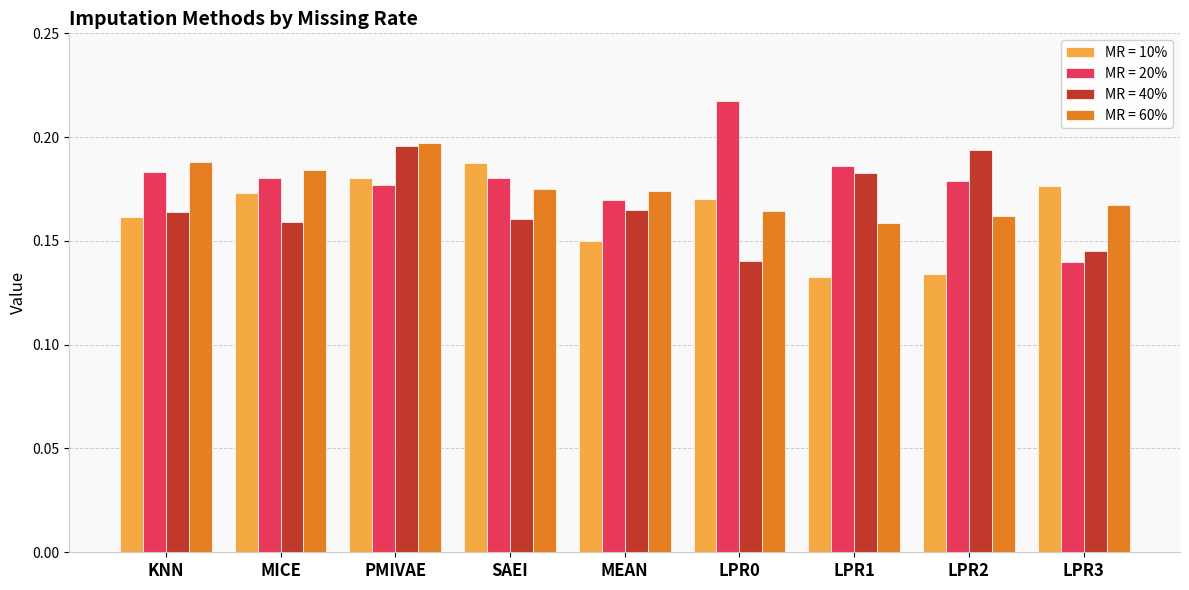

Is the value of MR = 20% at LPR2 greater than the value of MR = 10% at LPR2?

Yes